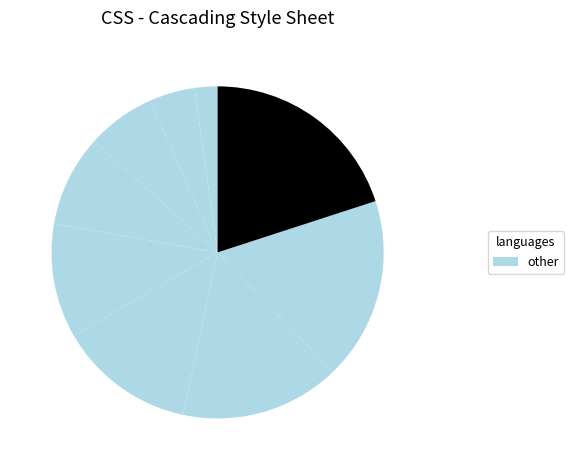

Is there any slice that represents more than half of the pie?

No